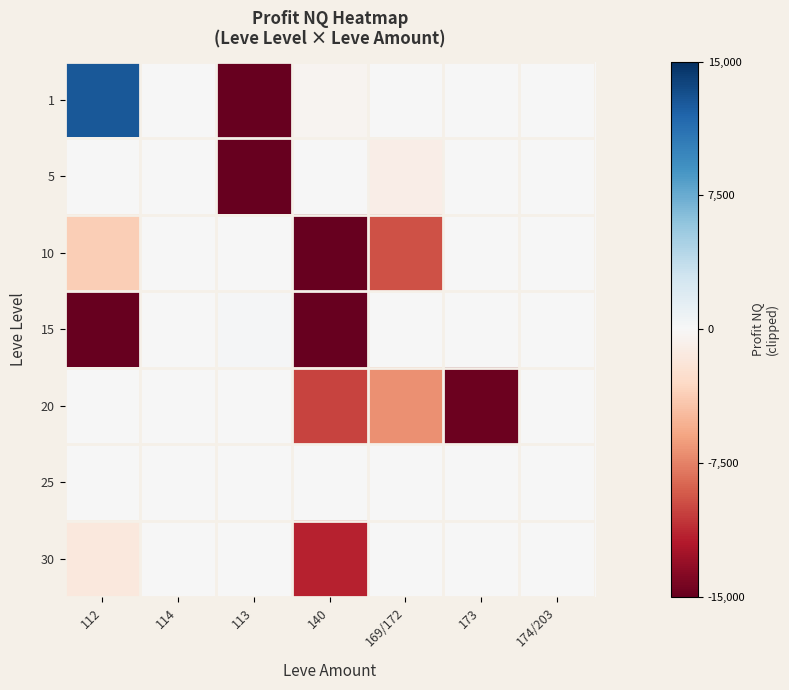

List the series in order of their peak value, lowest first.

10, 20, 25, 30, 5, 15, 1